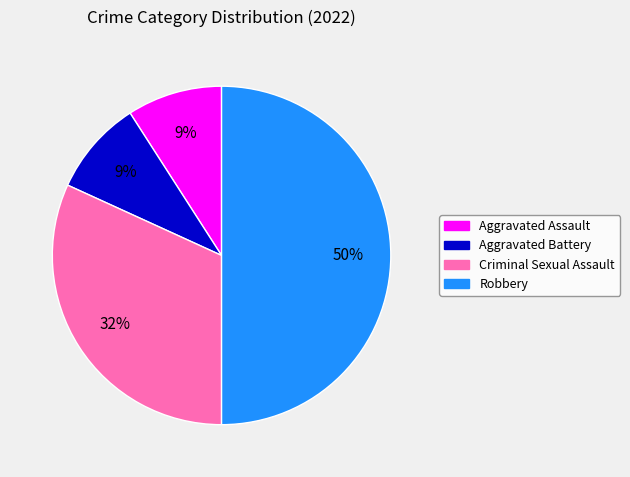

What percentage is the Aggravated Assault slice, to the nearest percent?

9%